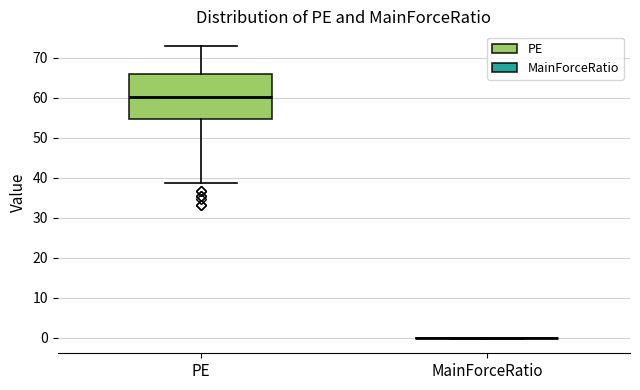

Reading left to right, read every box against the y-axis: the position of its median line, the range the box covers, and the ends of its whiskers. The values are not printed on the chart, so give them approximately, as read against the axis.

PE: median 60, box 55 to 66, whiskers 39 to 73
MainForceRatio: box collapsed to a line at 0, whiskers 0 to 0